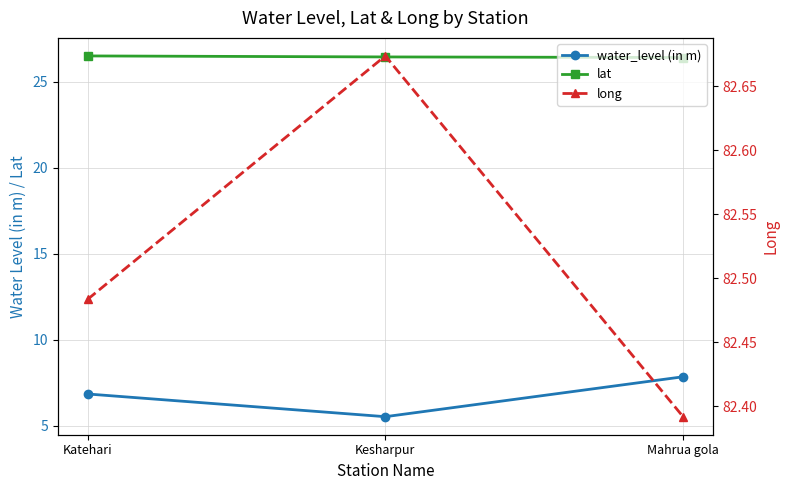

Is this an area chart (filled region under the line)?

No